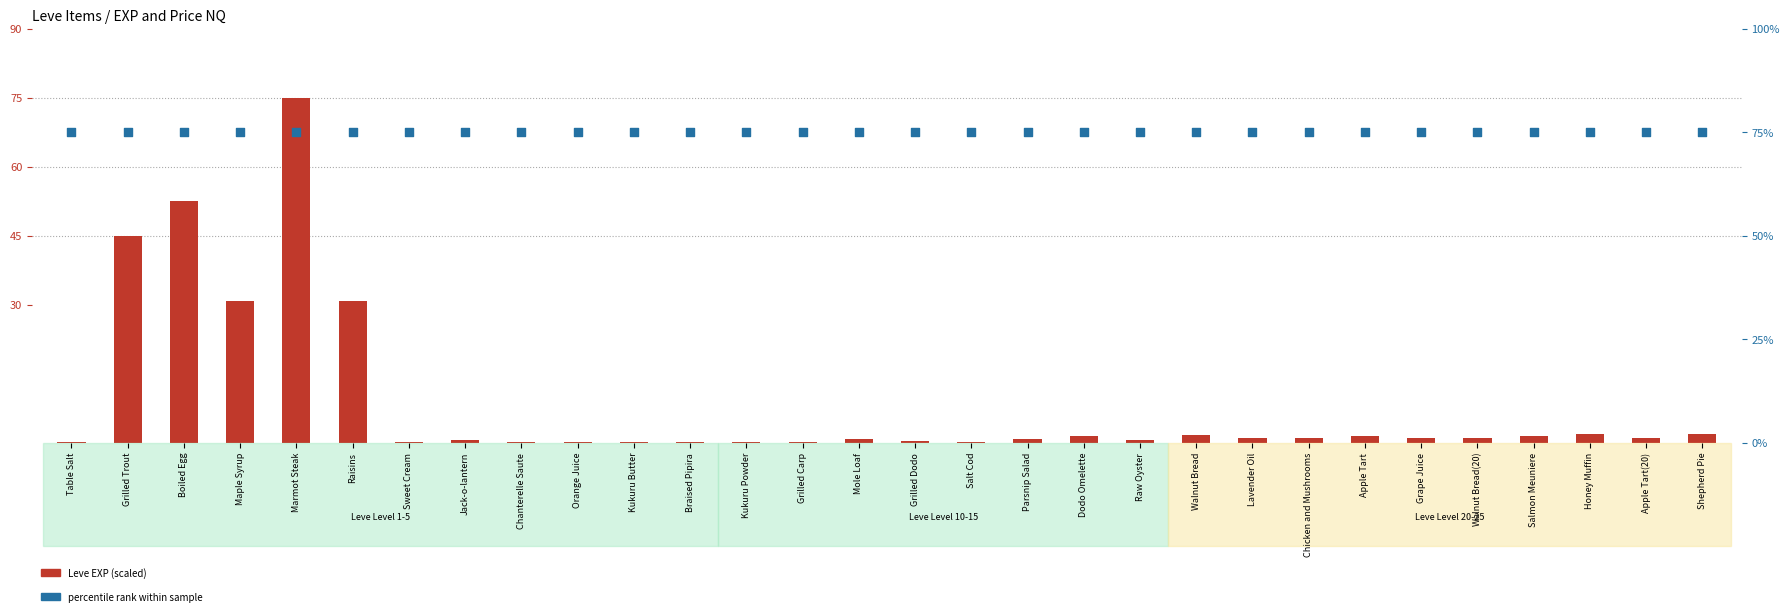

Is the value of Leve EXP (scaled) at Chicken and Mushrooms greater than the value of percentile rank at Grilled Trout?

No